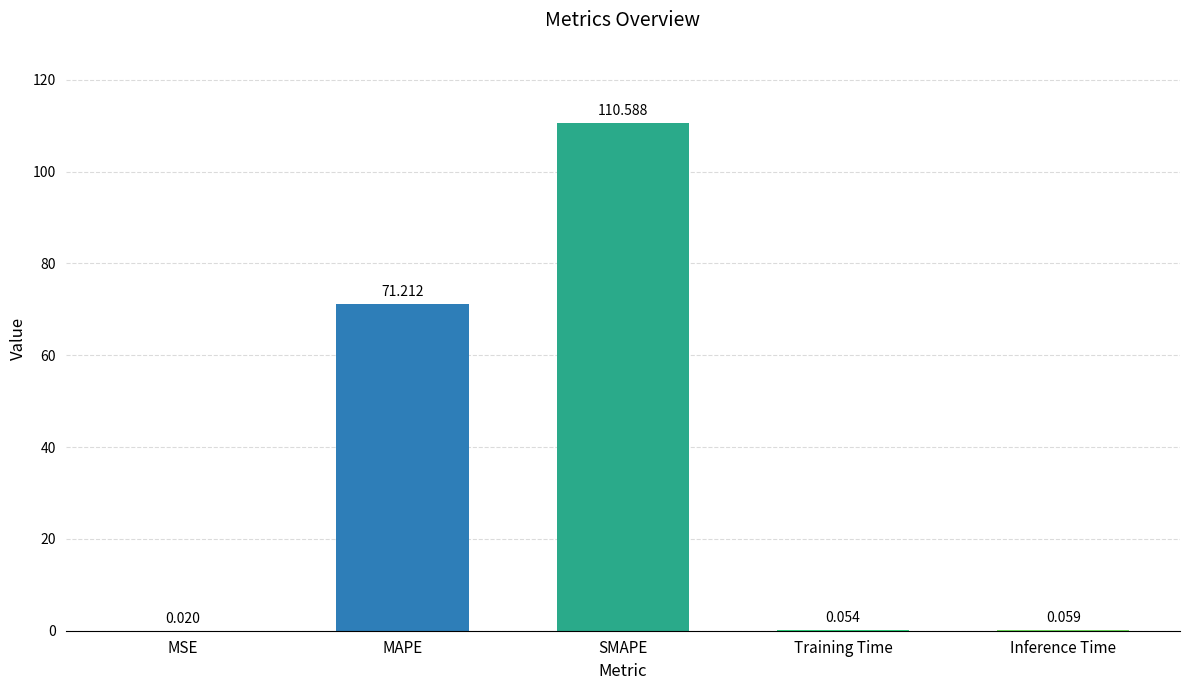

Between MAPE and Training Time, which is larger?

MAPE